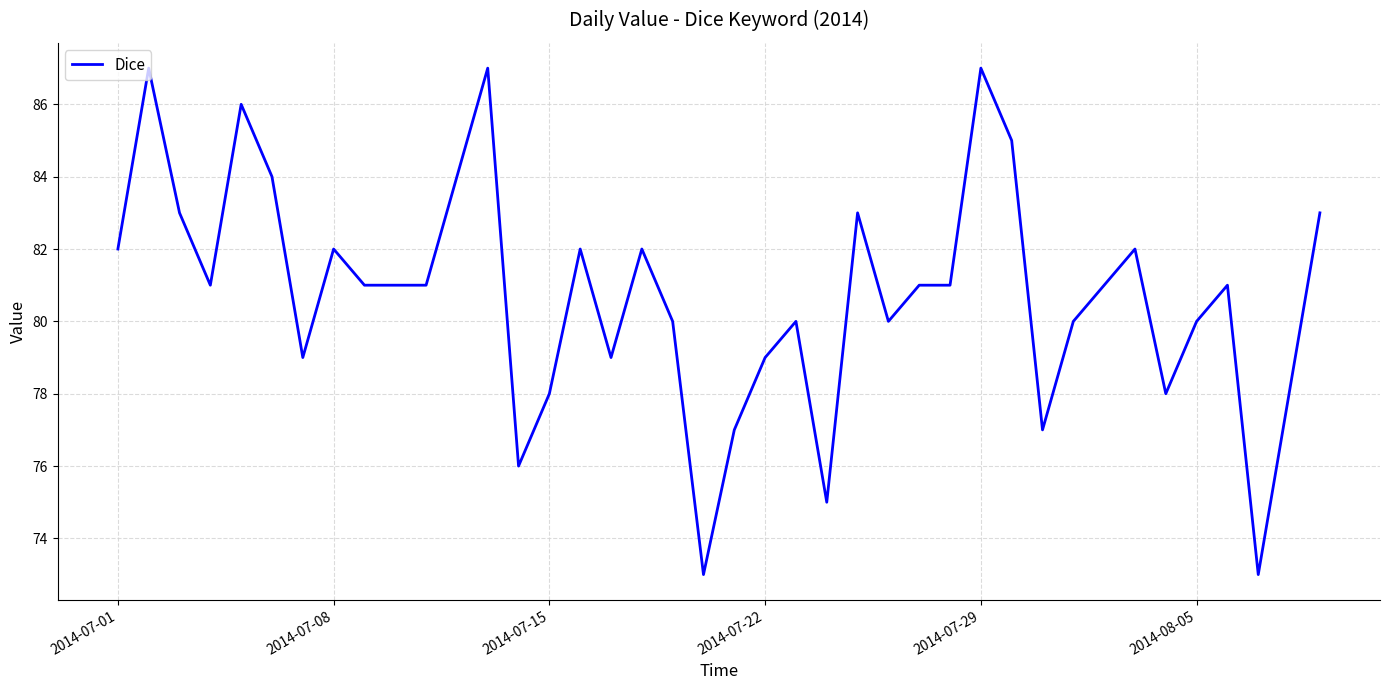

What is the minimum value shown in the chart?

73